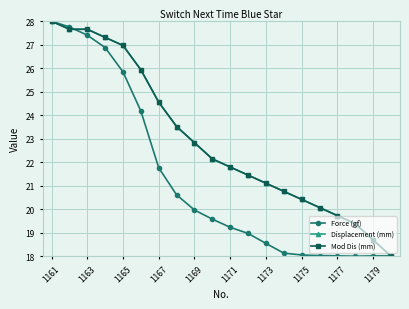

Which label corresponds to the largest value in the chart?

1161